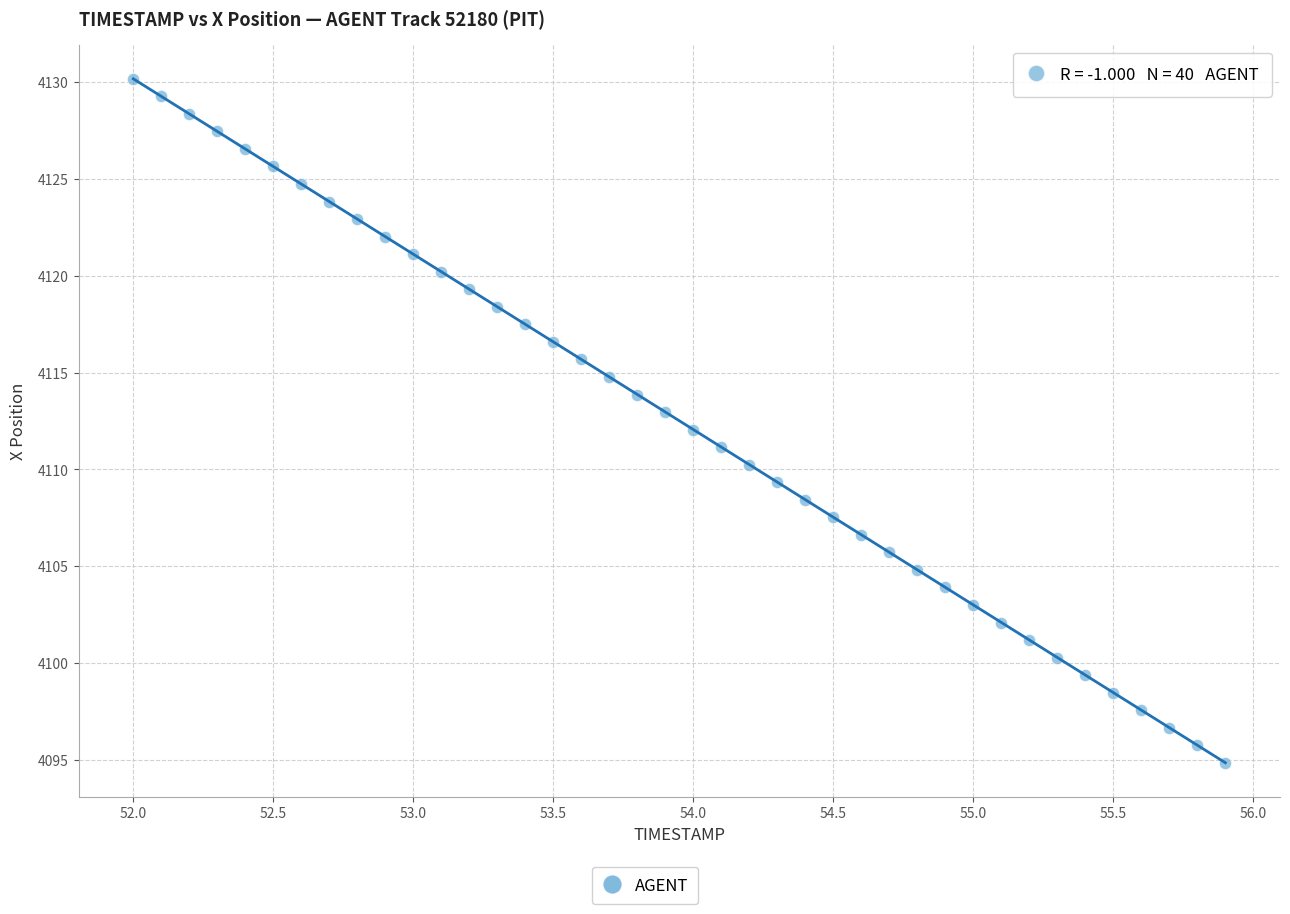

What is the range of Y values (max minus min)?

35.3